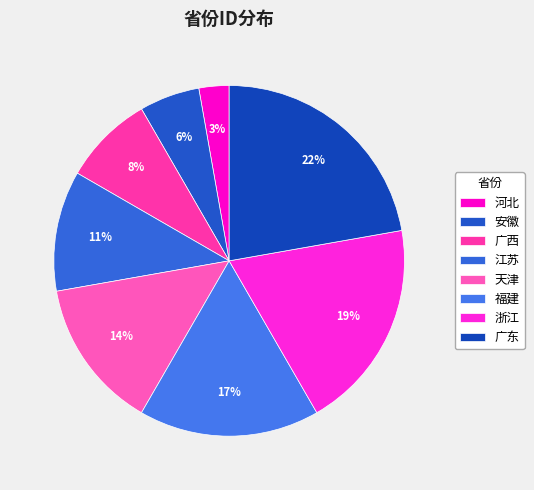

Which has a higher value, 江苏 or 天津?

天津